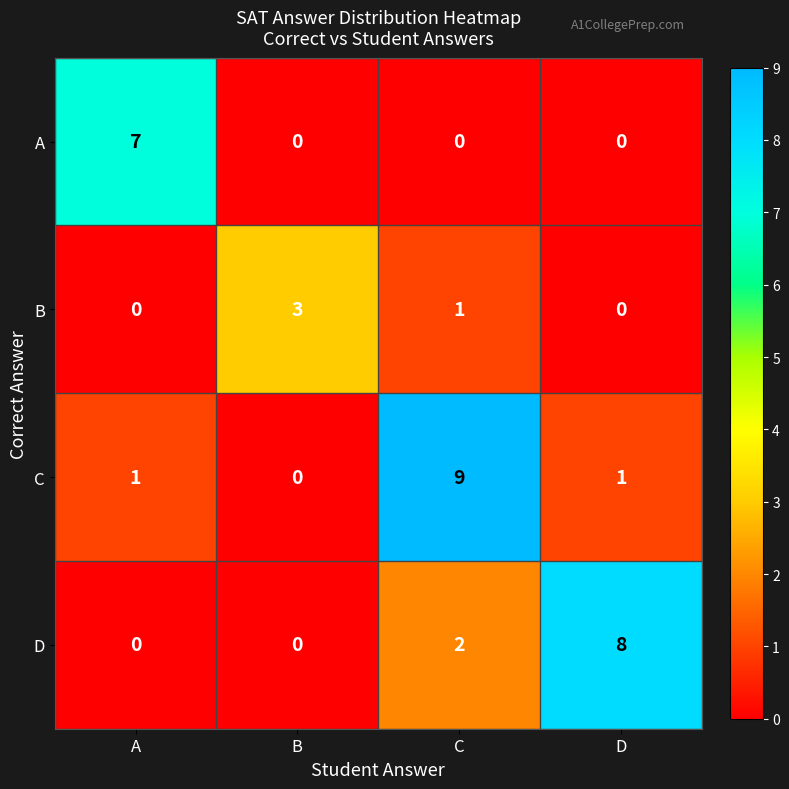

Rank the series at C from highest to lowest value.

C, D, B, A